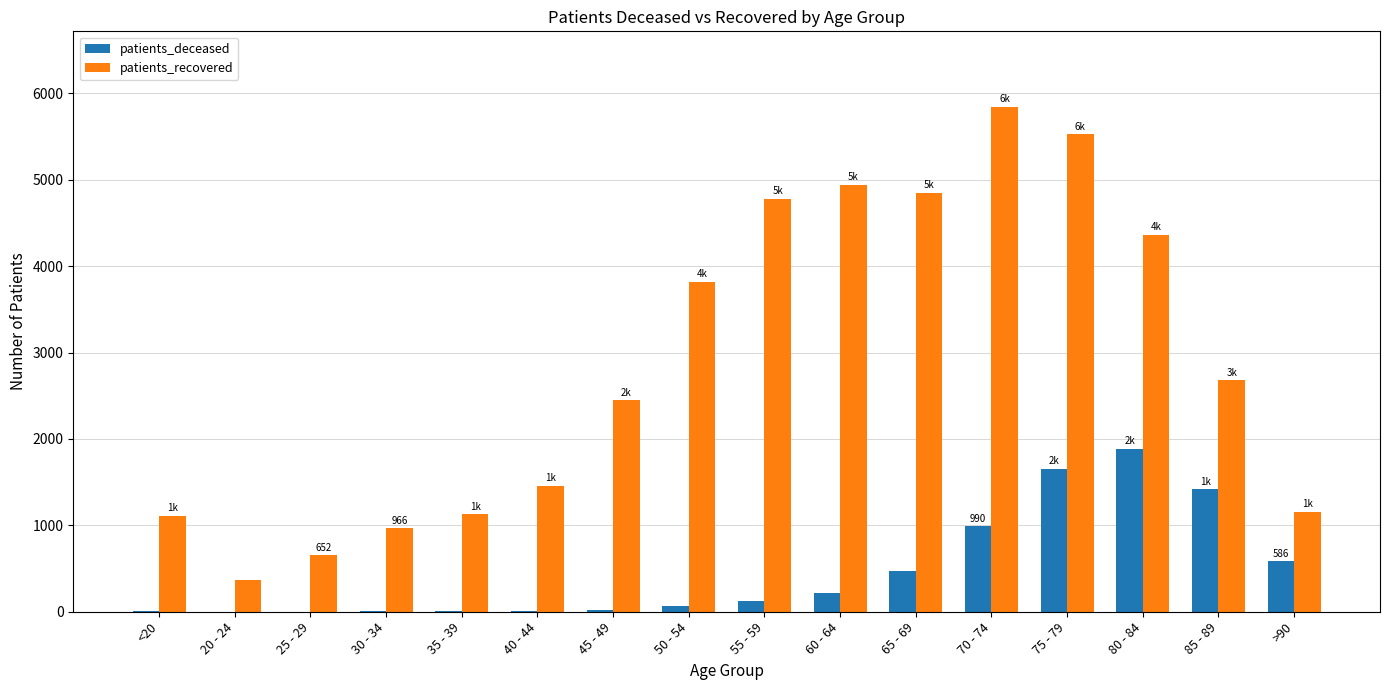

The value of patients_recovered at 35 - 39 is 1127. True or false?

True